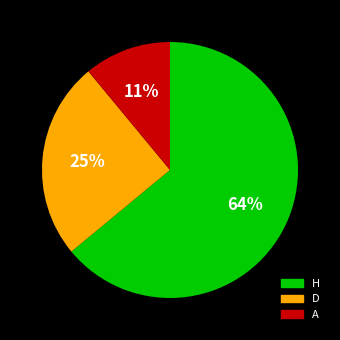

Which has a higher value, H or D?

H